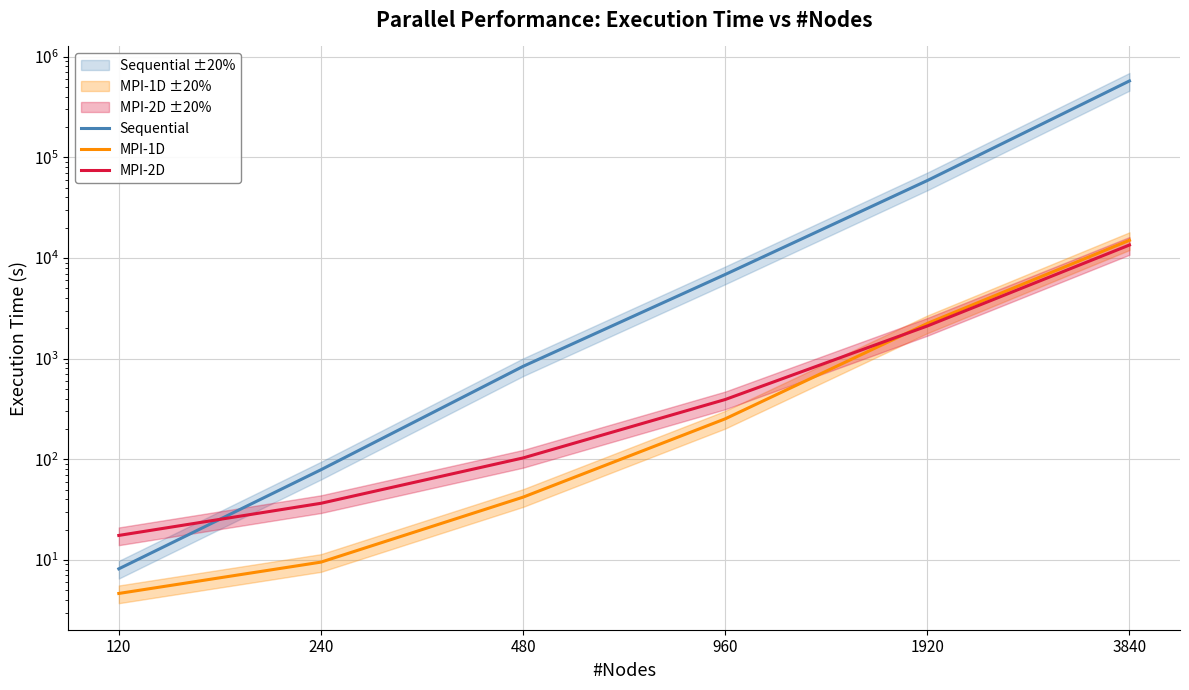

True or false: MPI-1D has more than 0 points higher than both neighbors.

False